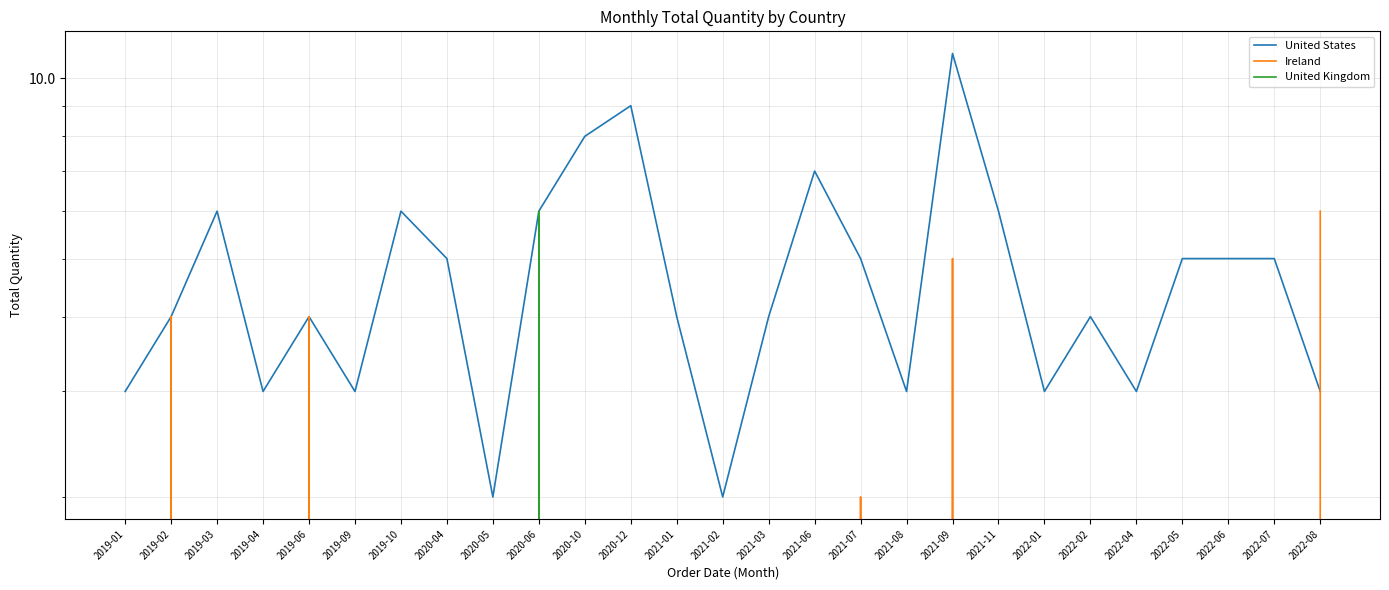

Which series has the largest total across all categories?

United States